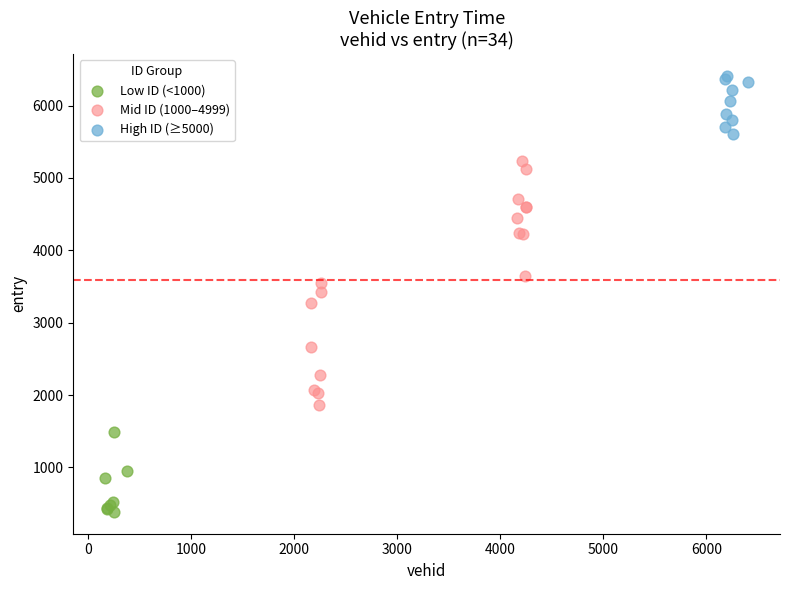

Which series contains the highest Y value?

High ID (≥5000)